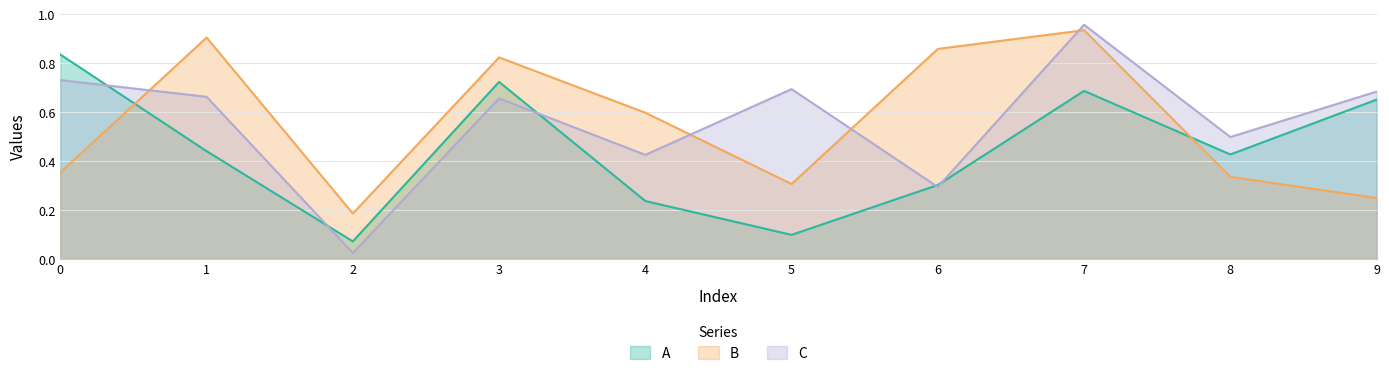

True or false: A has more than 1 interior local peaks.

True